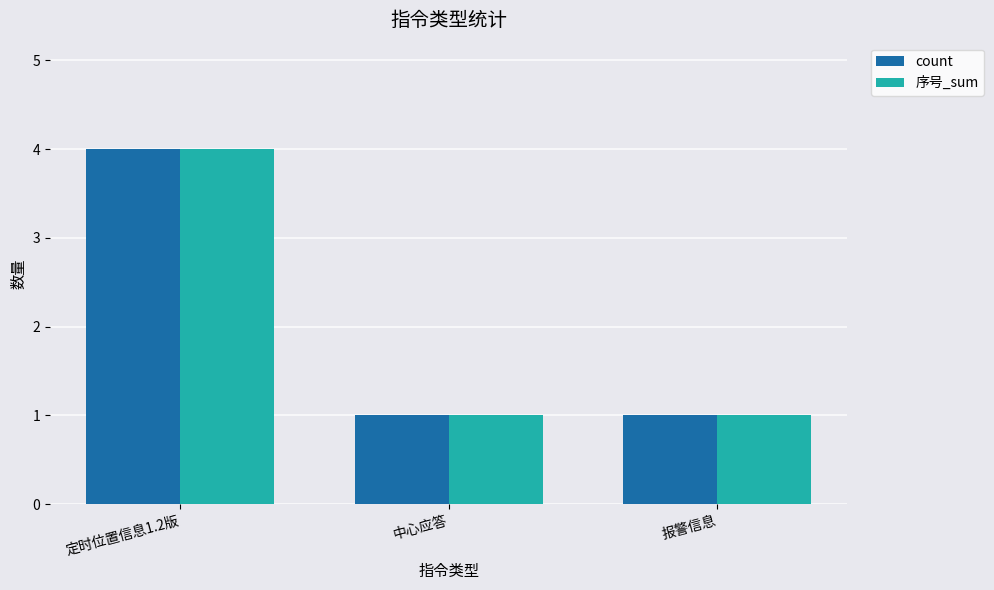

What is the label of the 2nd bar from the right?

中心应答